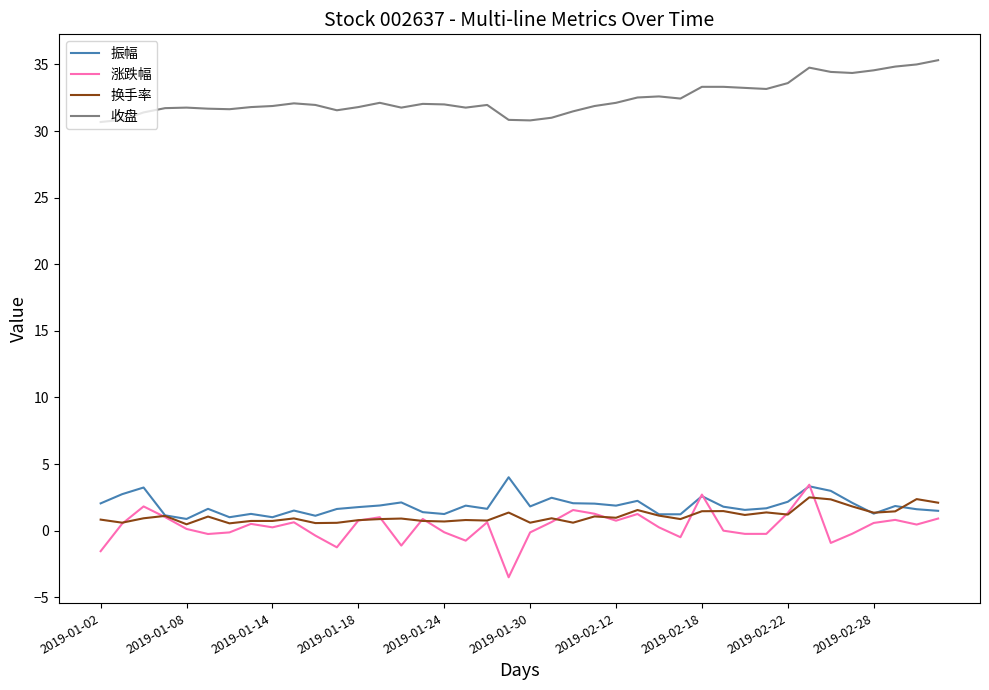

What is the maximum value shown in the chart?

35.3